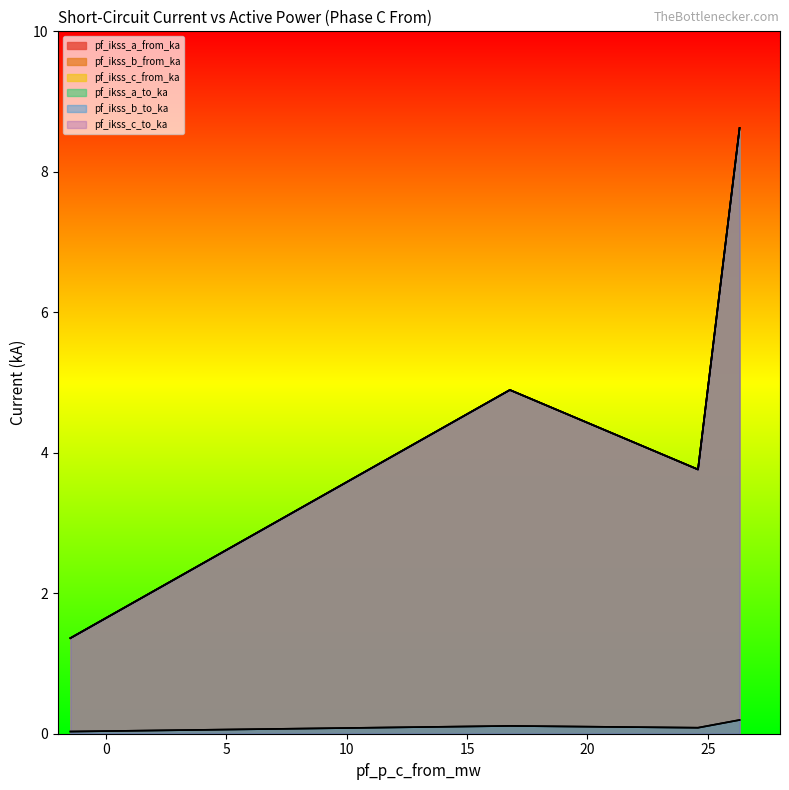

Reading right to left, what are all the values shown in this chart?

pf_ikss_a_from_ka: 8.6	3.8	4.9	1.4
pf_ikss_b_from_ka: 0.2	0.1	0.1	0.0
pf_ikss_c_from_ka: 8.6	3.8	4.9	1.4
pf_ikss_a_to_ka: 0.2	0.1	0.1	0.0
pf_ikss_b_to_ka: 8.6	3.8	4.9	1.4
pf_ikss_c_to_ka: 8.6	3.8	4.9	1.4